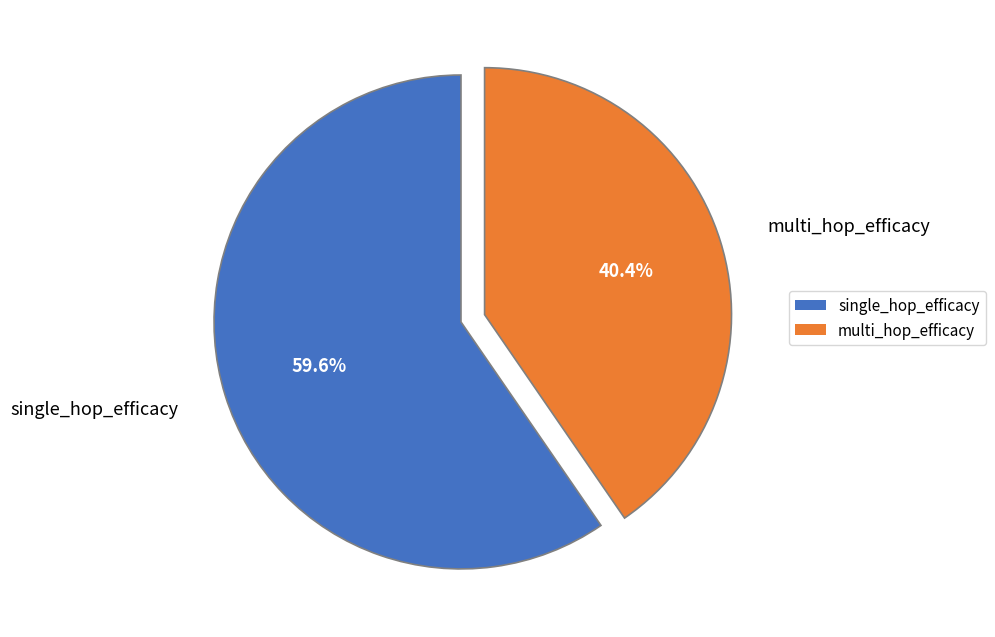

Combined, do single_hop_efficacy and multi_hop_efficacy account for over 50%?

Yes